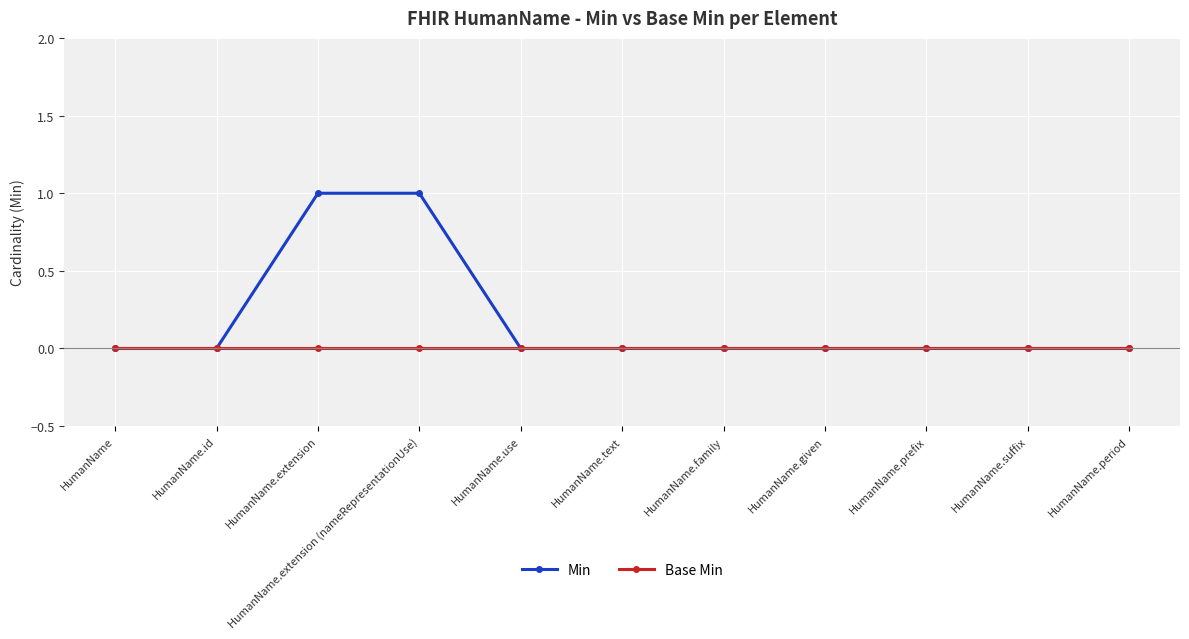

Which series has the largest range (max minus min)?

Min